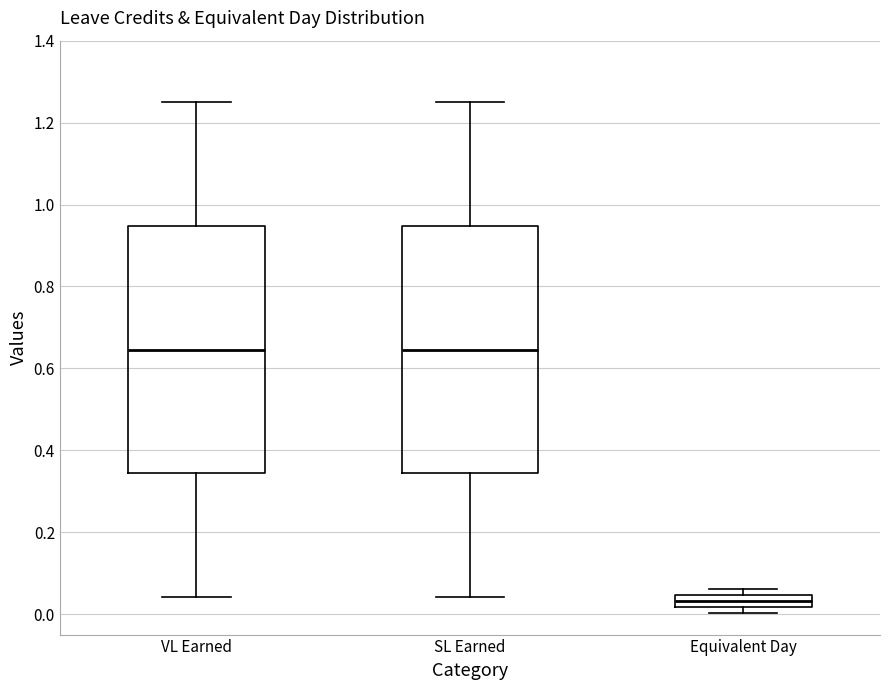

Reading left to right, read every box against the y-axis: the position of its median line, the range the box covers, and the ends of its whiskers. The values are not printed on the chart, so give them approximately, as read against the axis.

VL Earned: median 0.64, box 0.34 to 0.94, whiskers 0.04 to 1.26
SL Earned: median 0.64, box 0.34 to 0.94, whiskers 0.04 to 1.26
Equivalent Day: median 0.04 (inside the box), box 0.02 to 0.04, whiskers 0.00 to 0.06